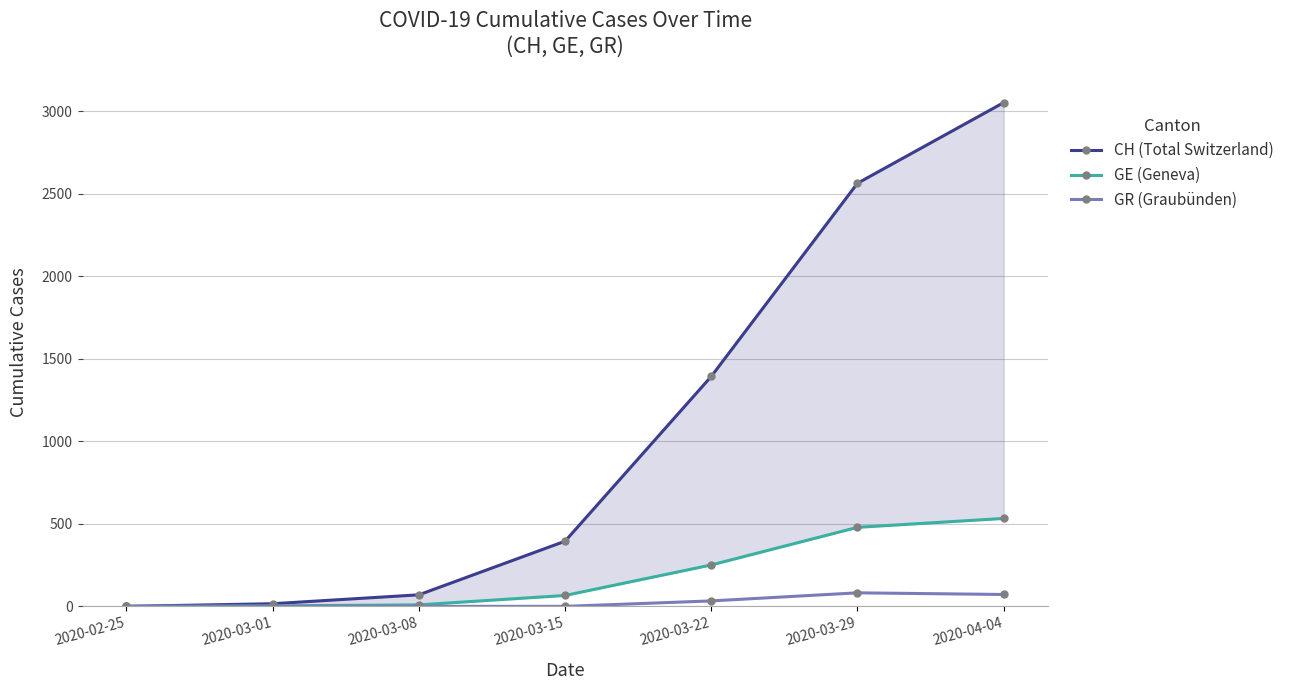

True or false: CH (Total Switzerland) and GR (Graubünden) intersect in this chart.

False